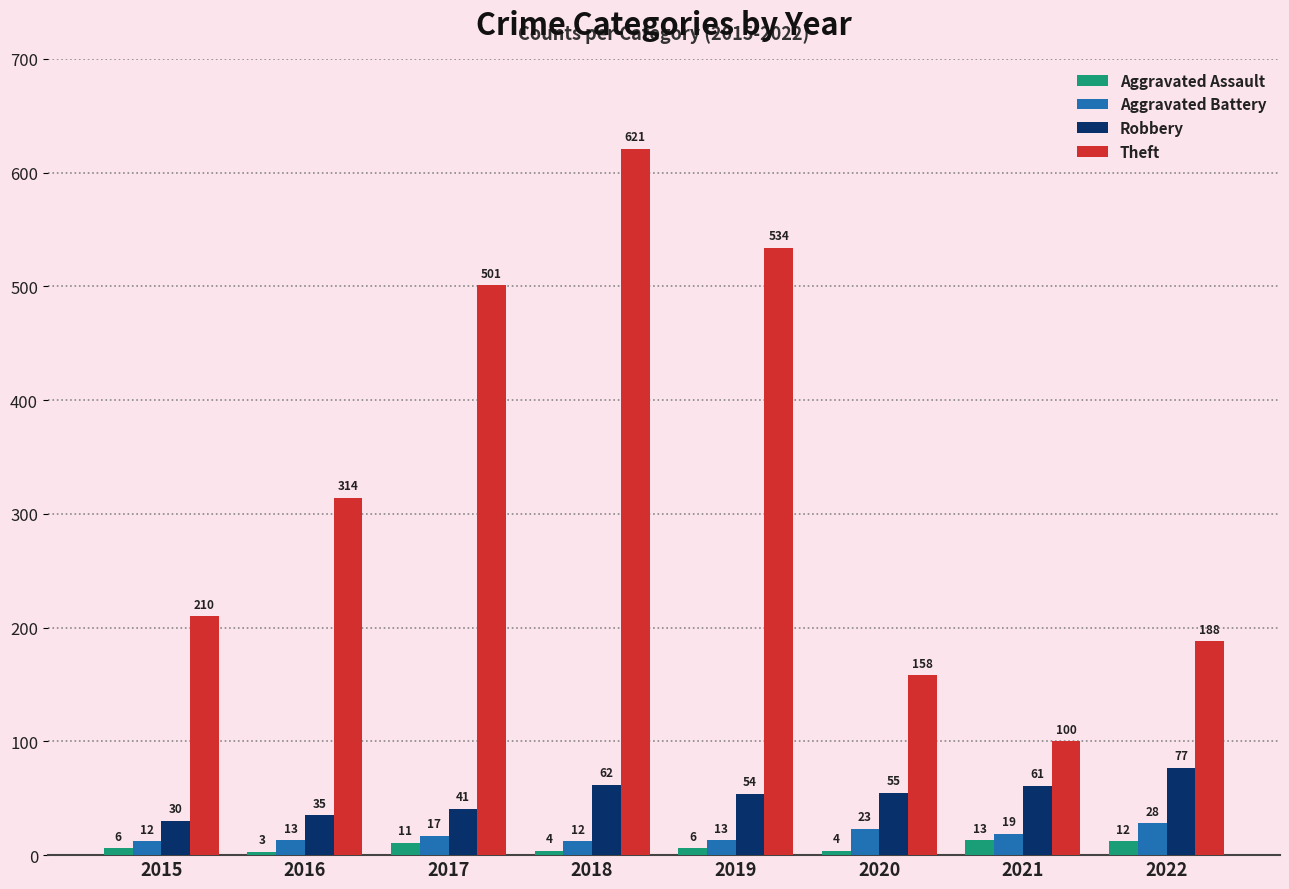

The value of Aggravated Battery at 2022 is 28. True or false?

True